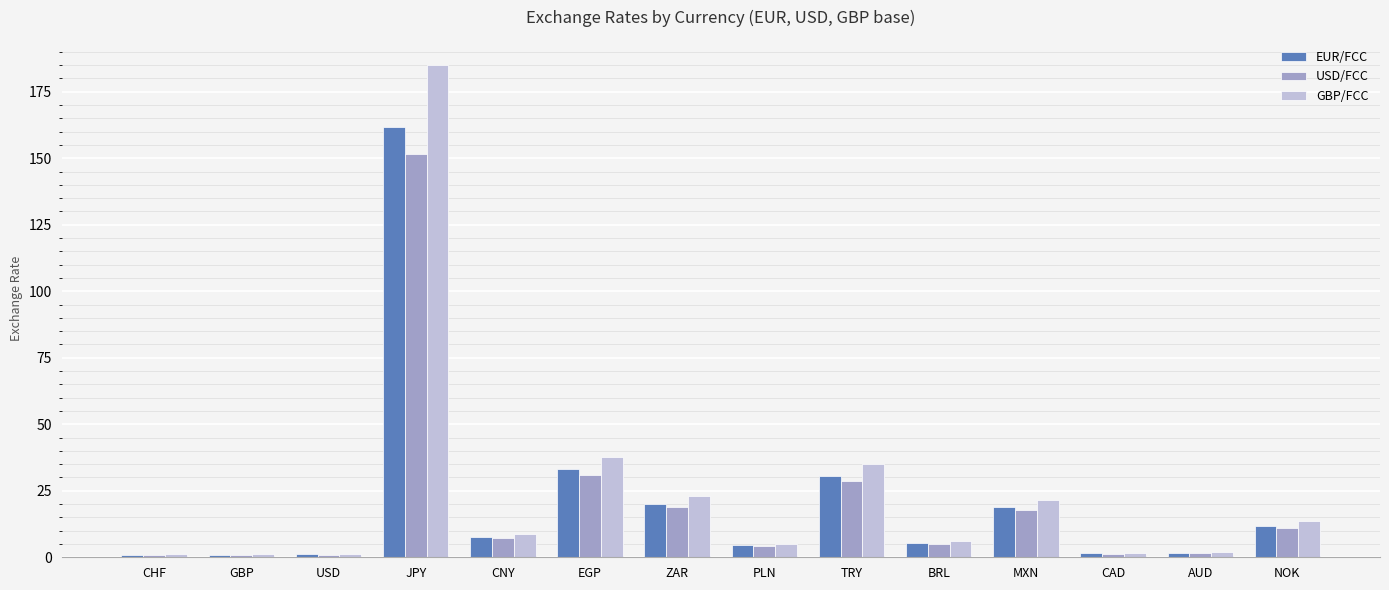

Are the bars grouped side by side (vs. stacked)?

Yes